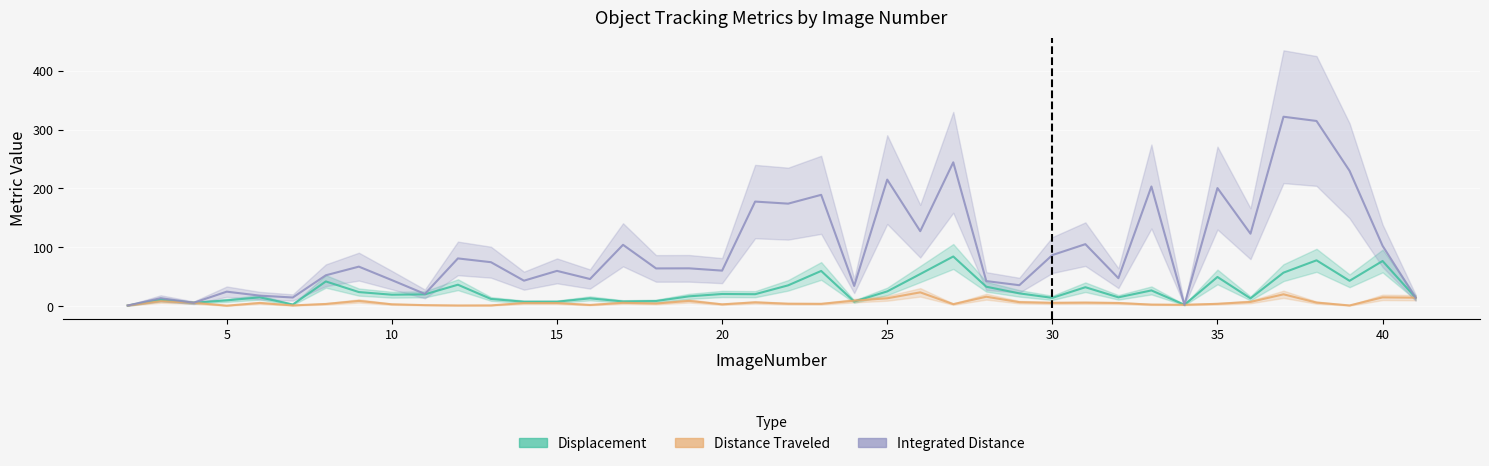

At which label does TrackObjects_IntegratedDistance_50 first exceed 64?

9